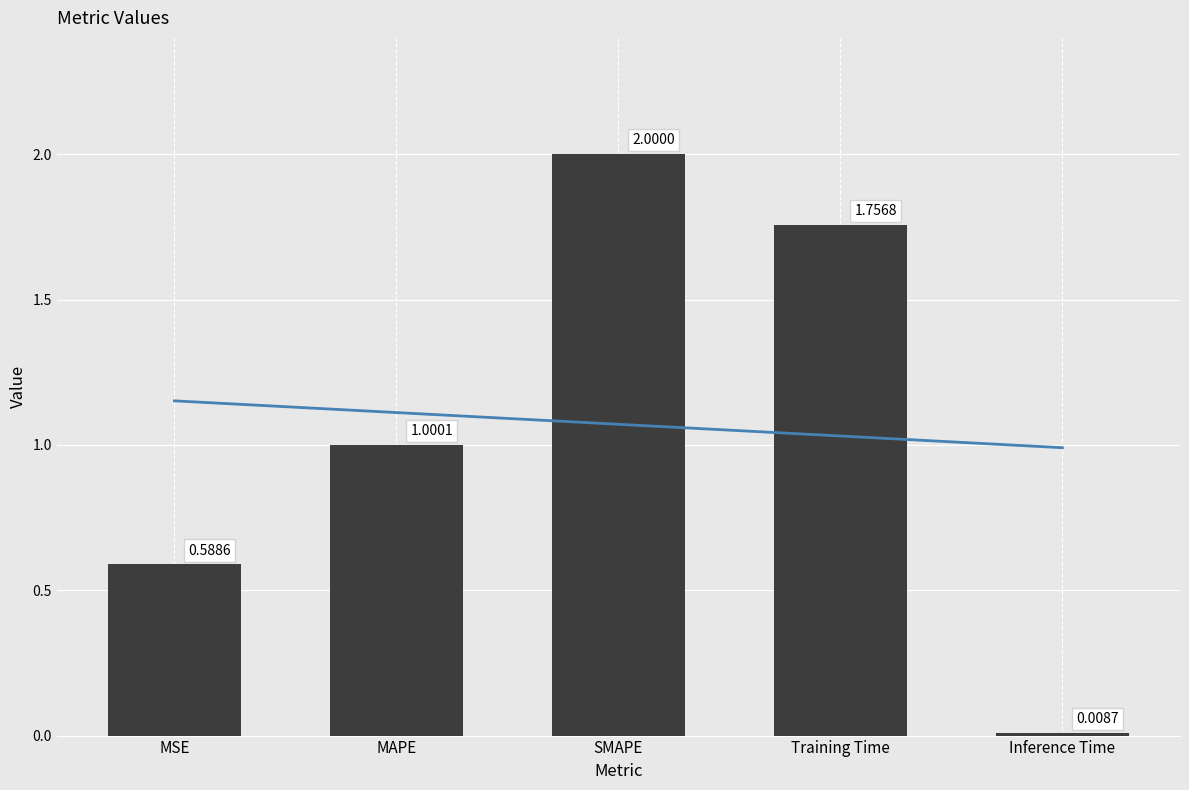

Rank the categories by value from highest to lowest.

SMAPE, Training Time, MAPE, MSE, Inference Time